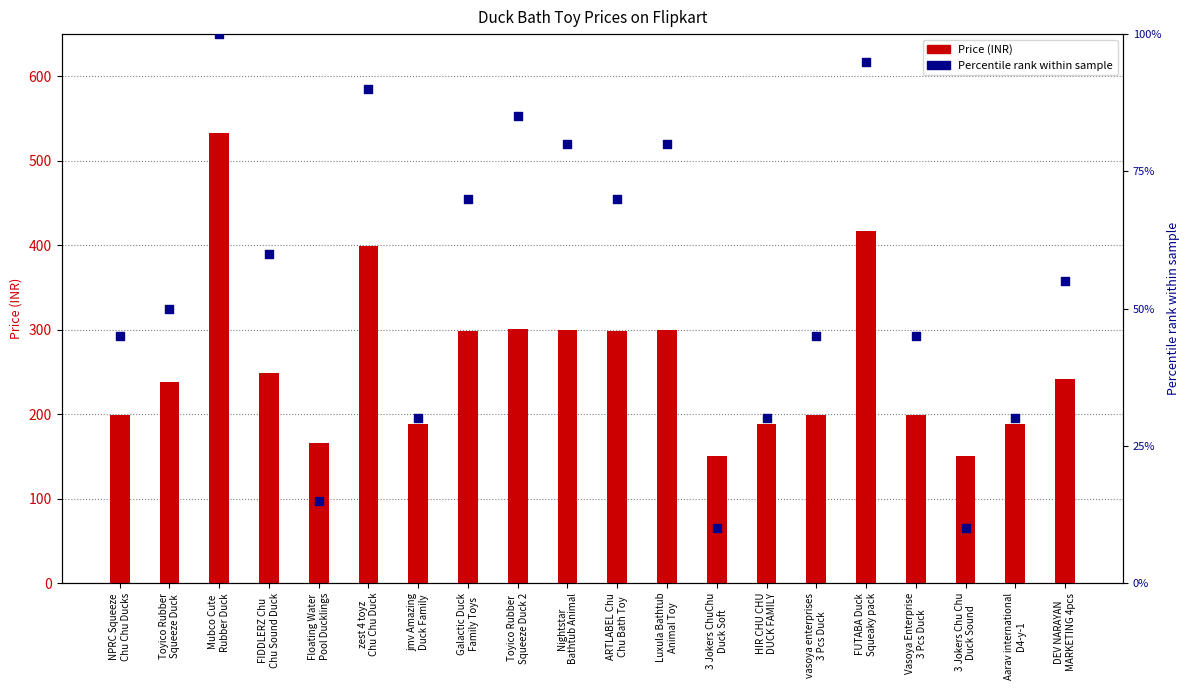

Is the value of Price (INR) at jmv Amazing
Duck Family greater than the value of Percentile rank within sample at NPRC Squeeze
Chu Chu Ducks?

Yes